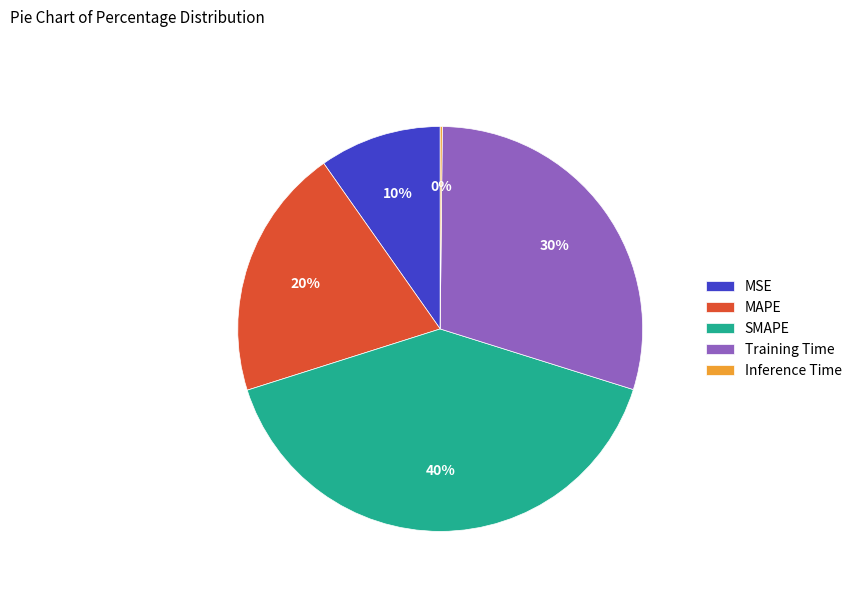

Approximately how many times larger is the value at Training Time compared to MAPE?

1.5